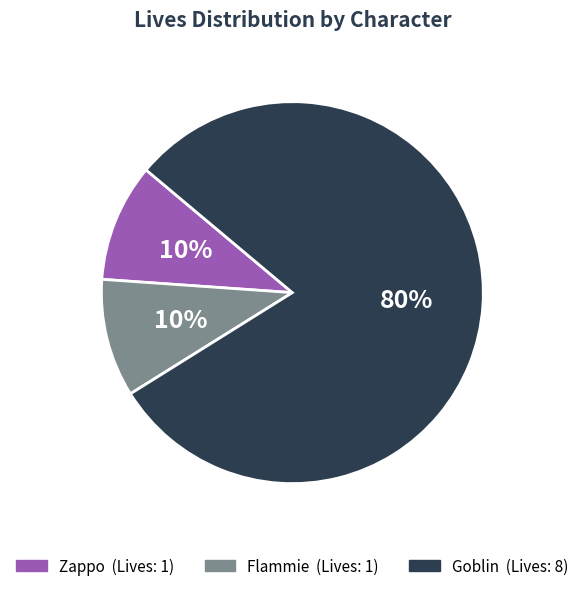

Which category has the biggest portion of the pie?

Goblin